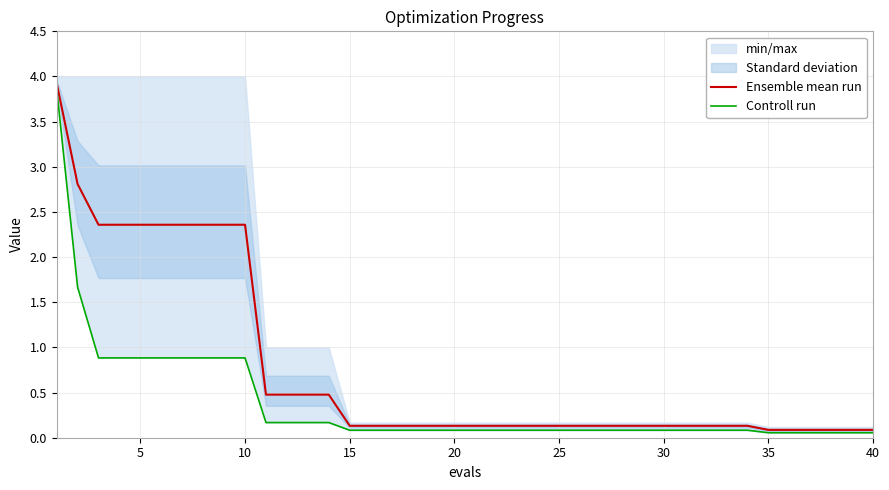

What is the highest value of the Ensemble mean run series?

3.9